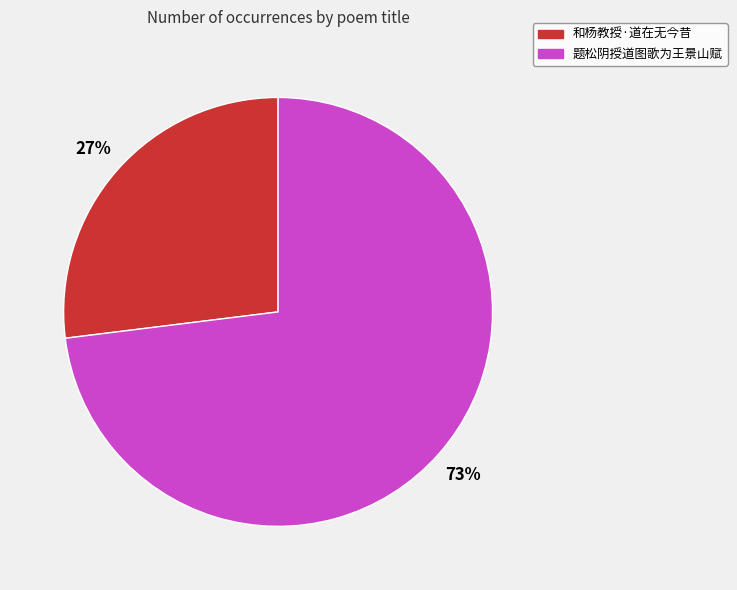

How many slices are in this pie chart?

2